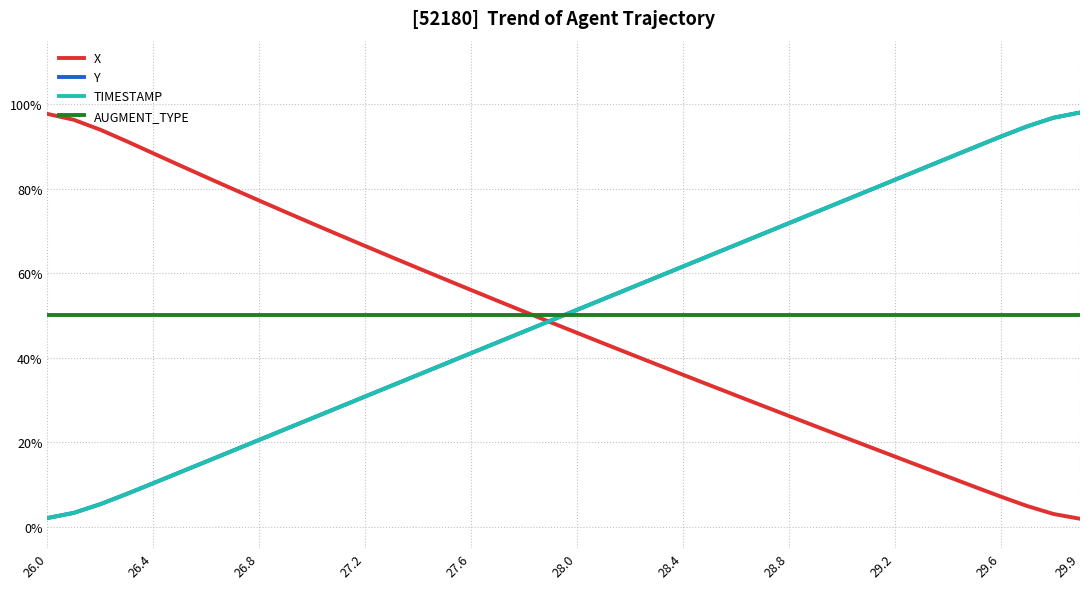

What are all the series names shown in the legend?

X, Y, TIMESTAMP, AUGMENT_TYPE